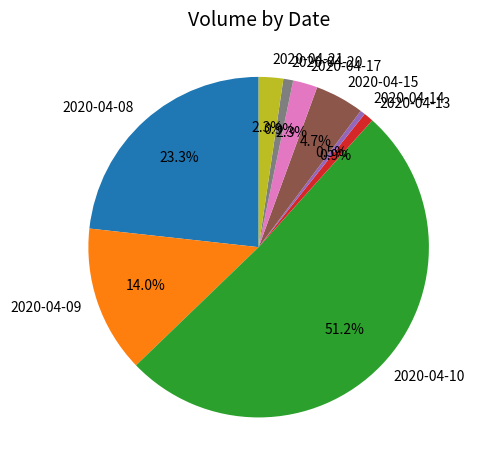

Count the number of slices in the pie.

9